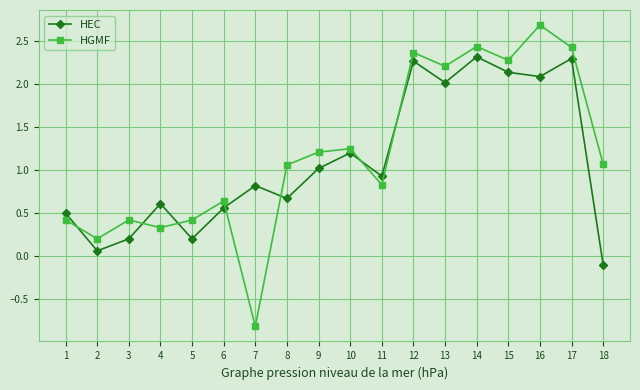

What is the difference between the HGMF values at 4 and 13?

1.9